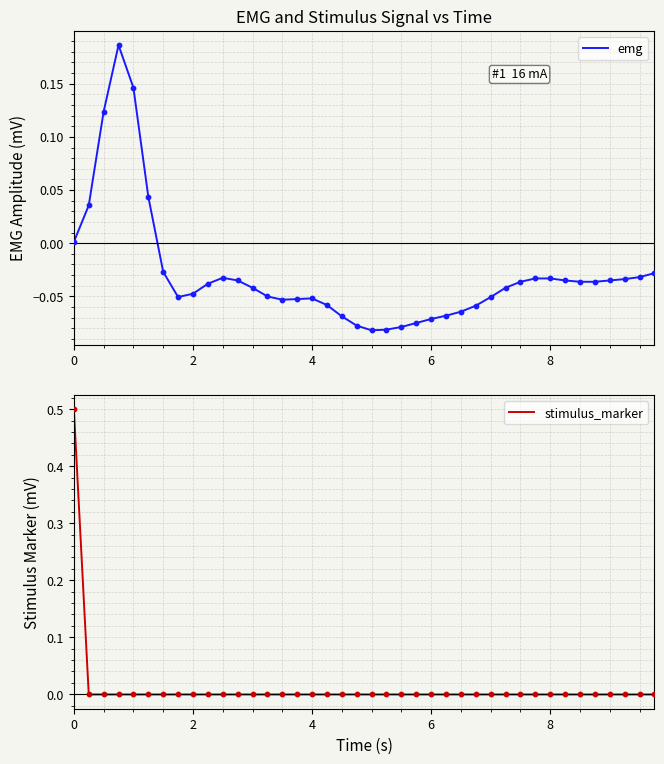

What is the maximum value for stimulus_marker?

0.5